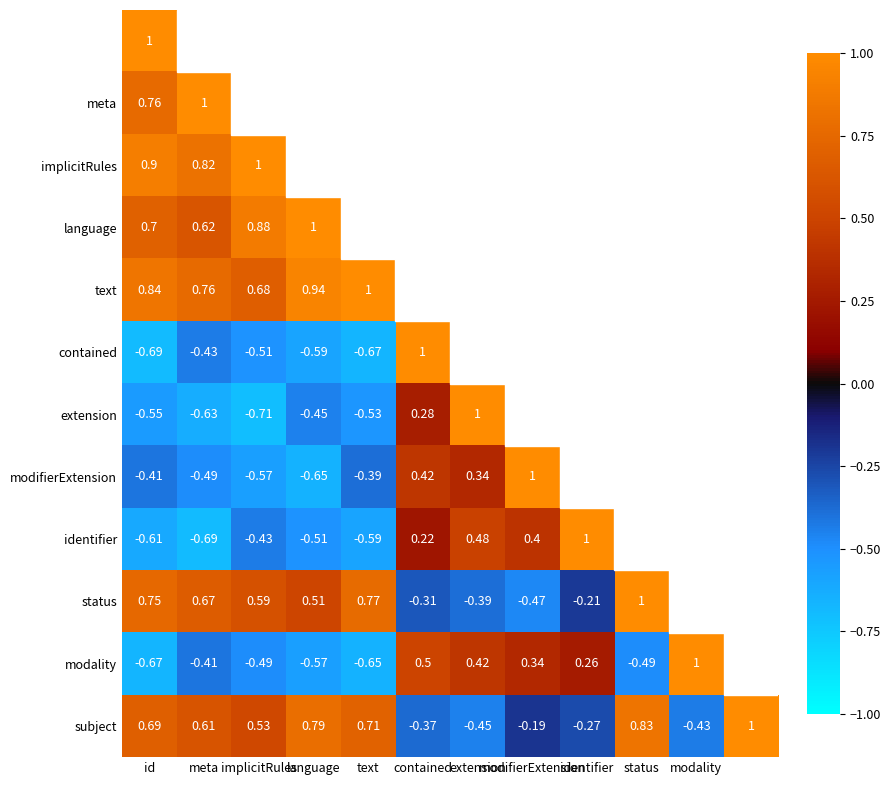

The value of contained at id is -0.7. True or false?

True